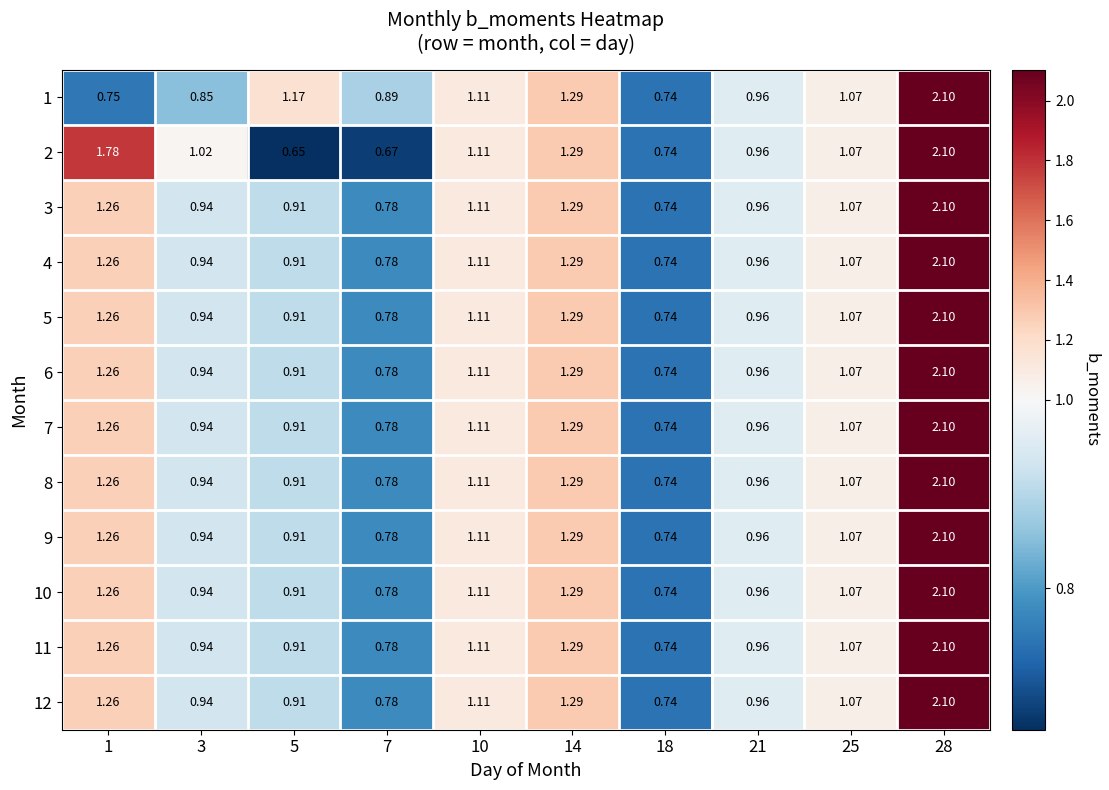

Is the value of 12 at 1 greater than the value of 5 at 3?

Yes